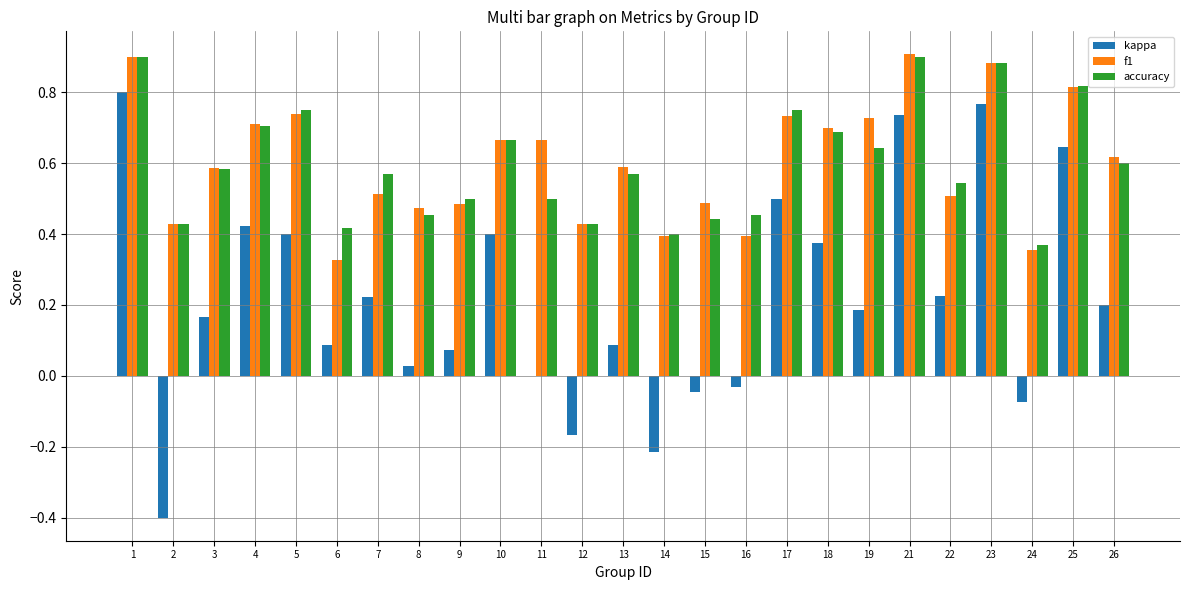

What is the sum of all kappa values?

5.4